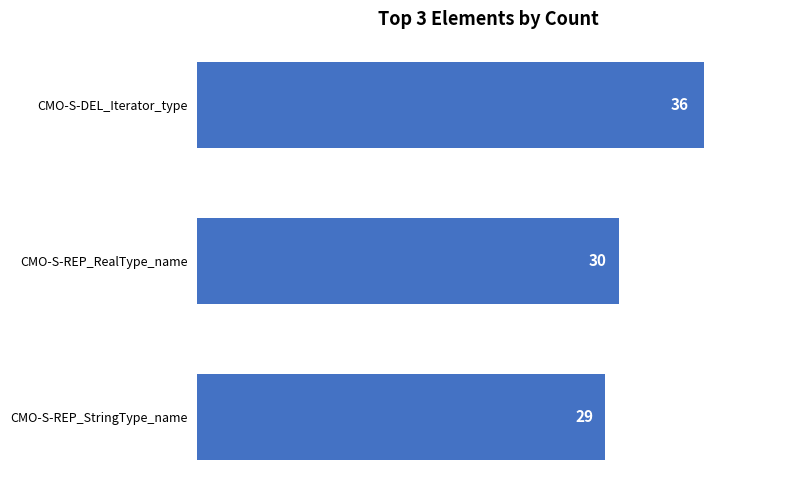

List the labels in order of value, smallest first.

CMO-S-REP_StringType_name, CMO-S-REP_RealType_name, CMO-S-DEL_Iterator_type